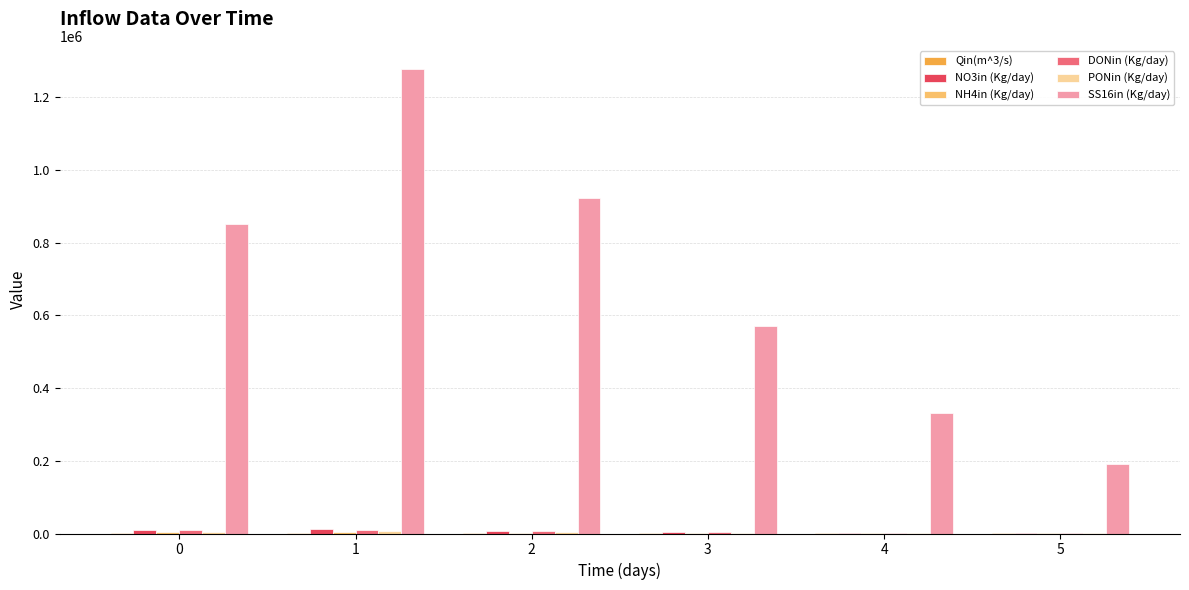

What is the approximate value of NO3in (Kg/day) at 4?

1759.5